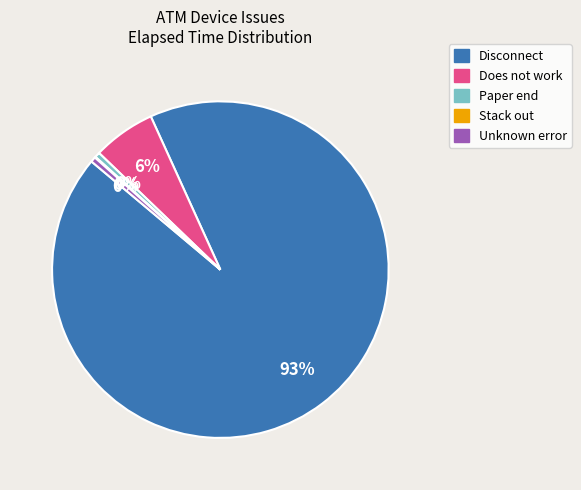

To the nearest percent, what is the average slice percentage?

20%